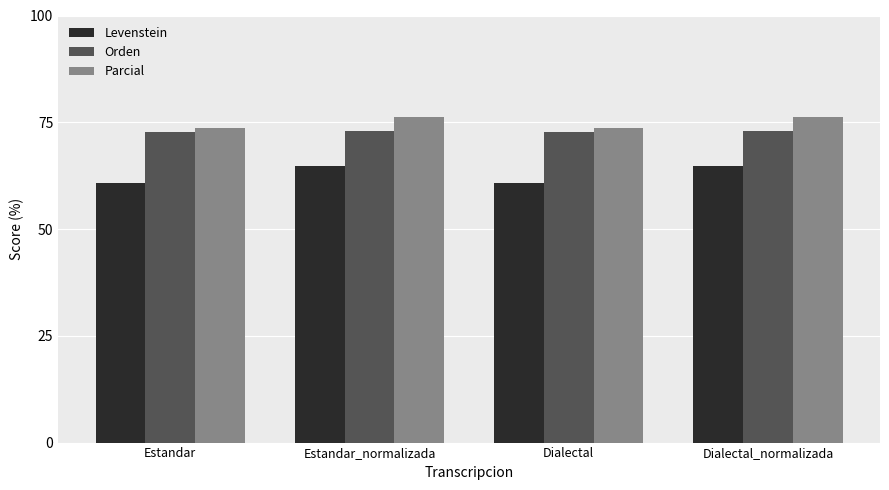

Count the Levenstein values in the range 60 to 64.

2